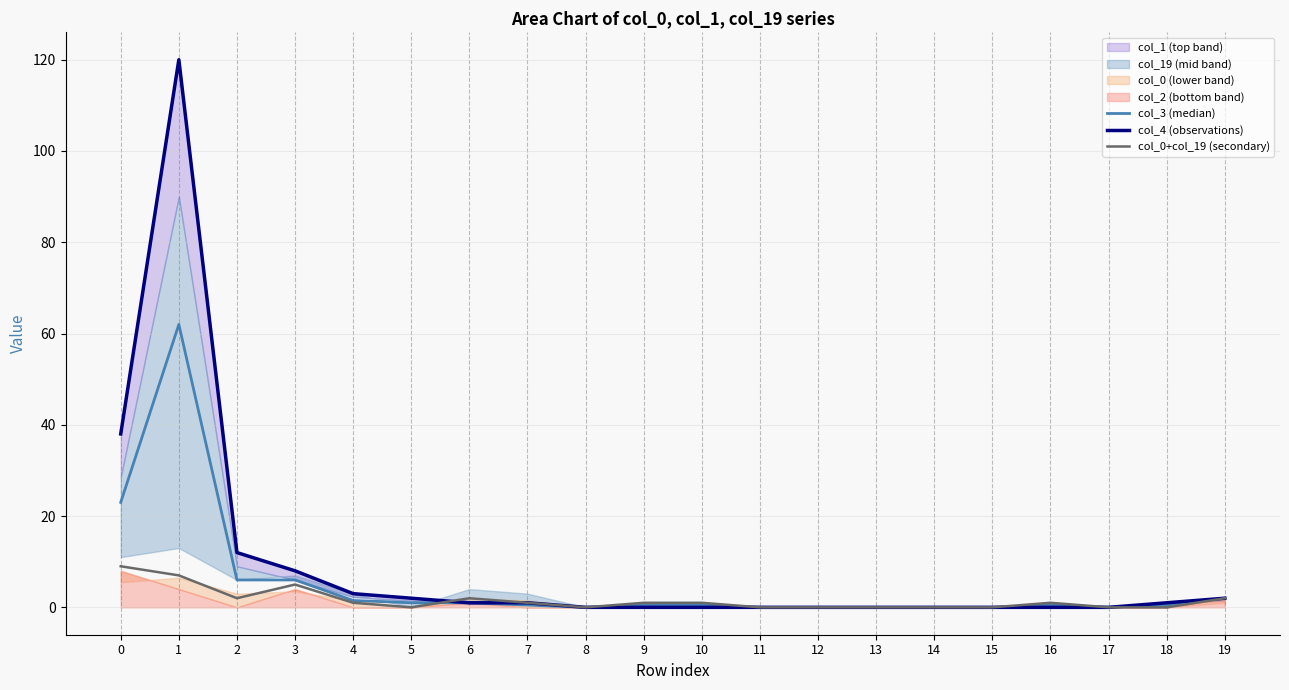

Is the value of col_4 (observations) at 14 greater than the value of col_0+col_19 (secondary) at 9?

No